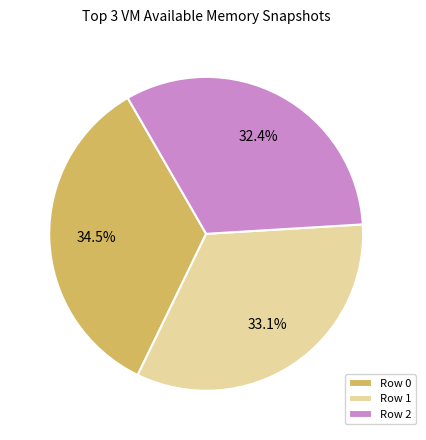

What is the smallest slice in the pie chart?

Row 2